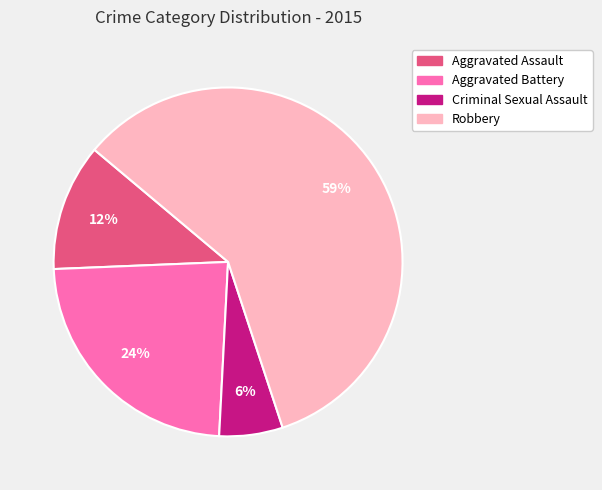

Do Aggravated Assault and Criminal Sexual Assault together represent more than half of the pie?

No